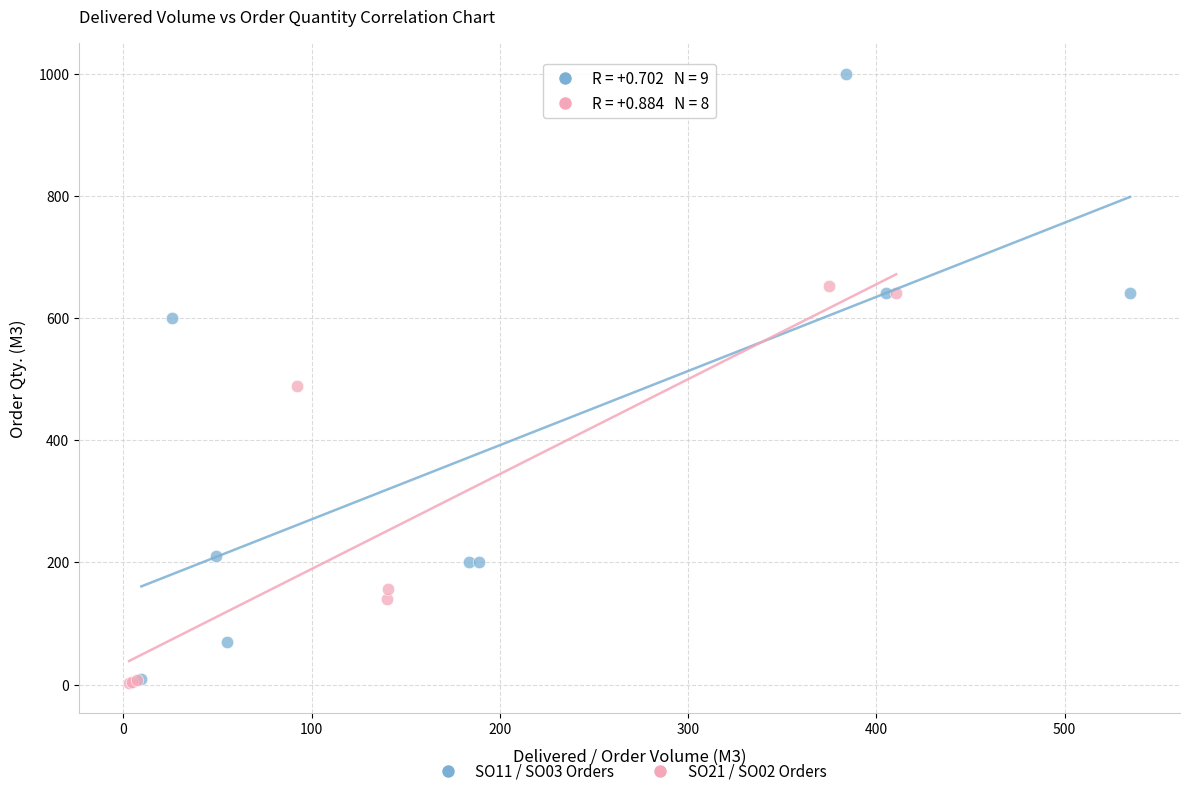

Which series reaches the maximum Y coordinate?

SO11 / SO03 Orders